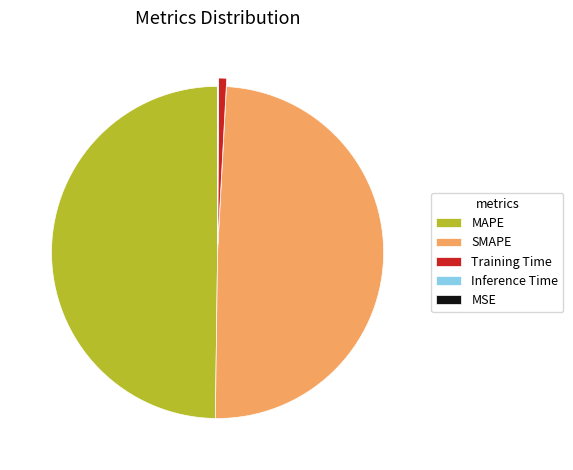

Do Training Time and MAPE together represent more than half of the pie?

Yes